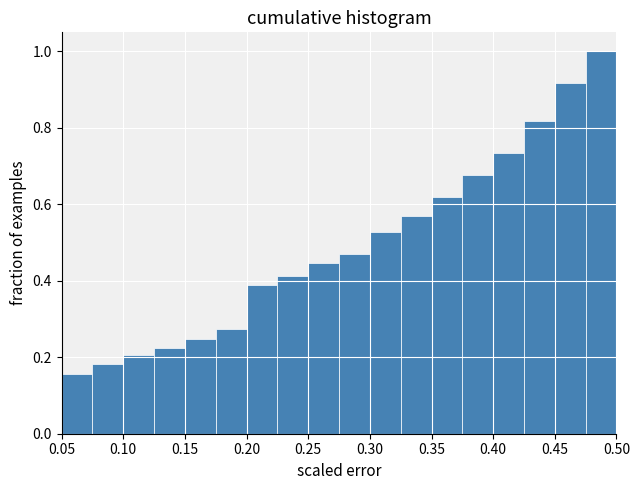

Reading left to right, transcribe this chart: for each bar, give the range it covers on the x-axis and its height. The values are not printed on the chart, so give them approximately, as read against the axis.

0.050 to 0.075: 0.16
0.075 to 0.100: 0.18
0.100 to 0.125: 0.20
0.125 to 0.150: 0.22
0.150 to 0.175: 0.24
0.175 to 0.200: 0.28
0.200 to 0.225: 0.38
0.225 to 0.250: 0.42
0.250 to 0.275: 0.44
0.275 to 0.300: 0.48
0.300 to 0.325: 0.52
0.325 to 0.350: 0.58
0.350 to 0.375: 0.62
0.375 to 0.400: 0.68
0.400 to 0.425: 0.74
0.425 to 0.450: 0.82
0.450 to 0.475: 0.92
0.475 to 0.500: 1.00